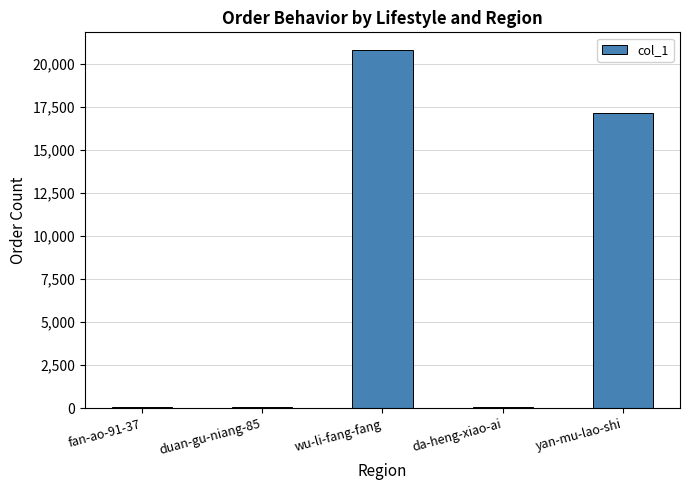

What is the difference between the values at da-heng-xiao-ai and fan-ao-91-37?

27